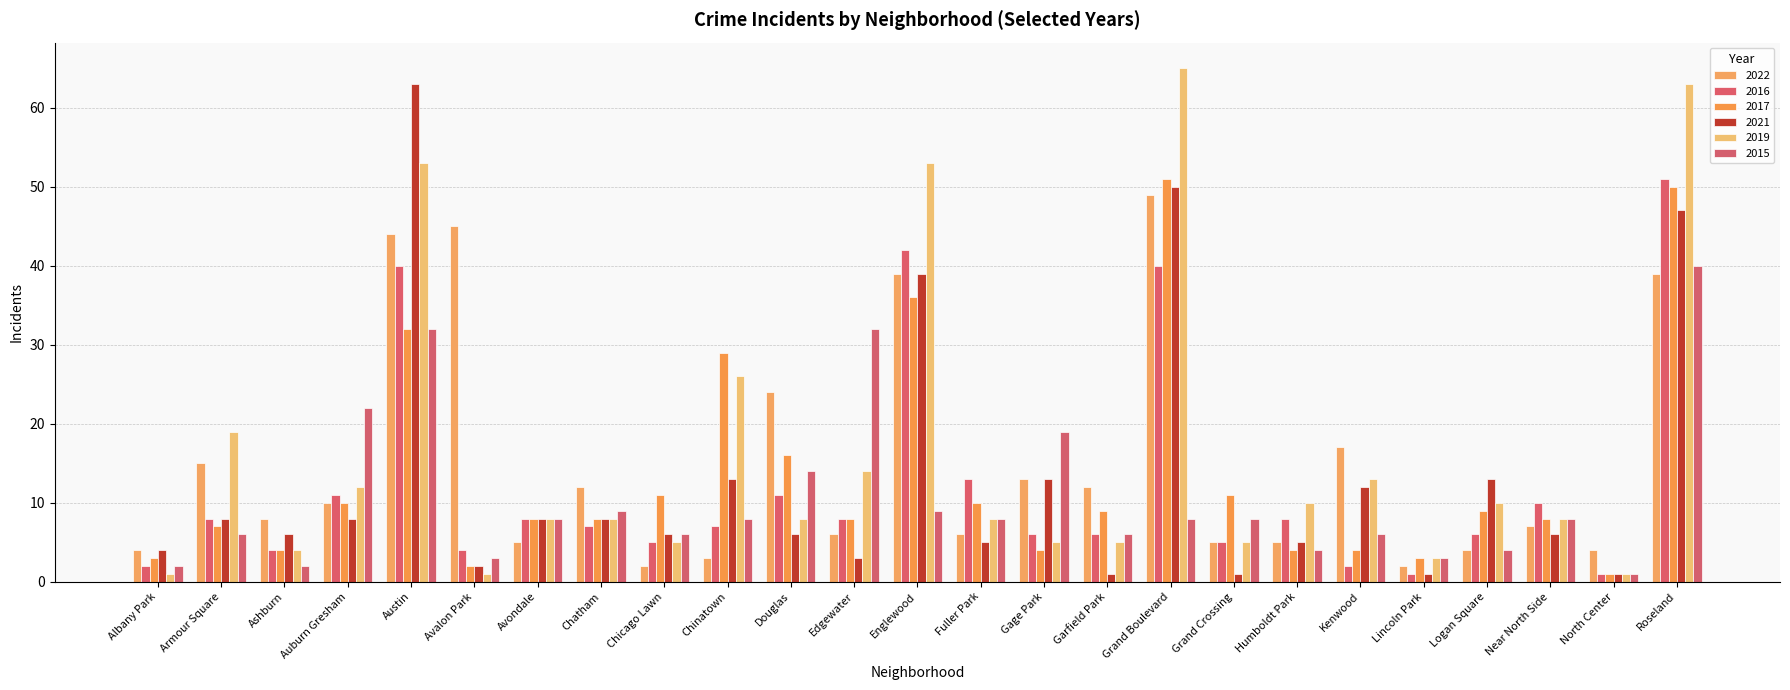

Rank the categories by 2019 value from lowest to highest.

Albany Park, Avalon Park, North Center, Lincoln Park, Ashburn, Chicago Lawn, Gage Park, Garfield Park, Grand Crossing, Avondale, Chatham, Douglas, Fuller Park, Near North Side, Humboldt Park, Logan Square, Auburn Gresham, Kenwood, Edgewater, Armour Square, Chinatown, Austin, Englewood, Roseland, Grand Boulevard